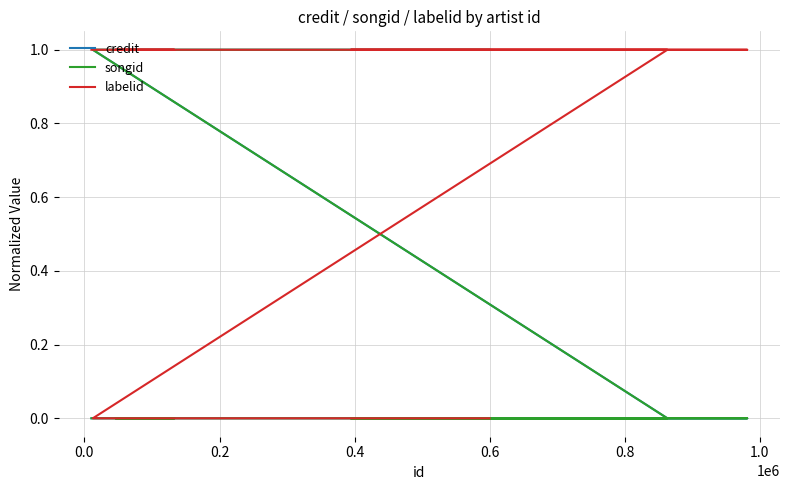

How many data points does each series have?

11